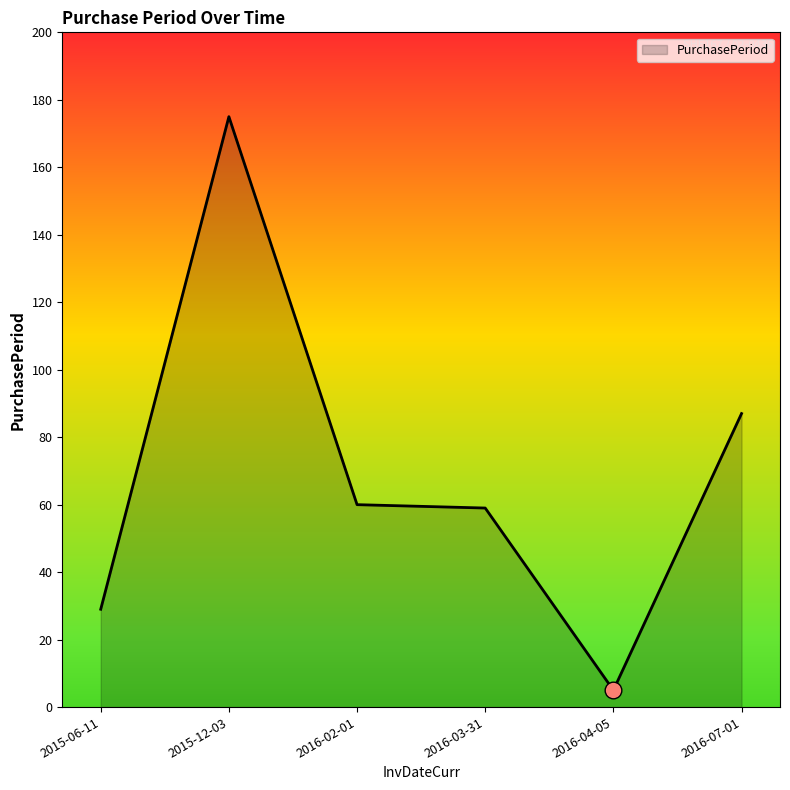

What is the ratio of the value at 2016-02-01 to the value at 2016-03-31?

1.0